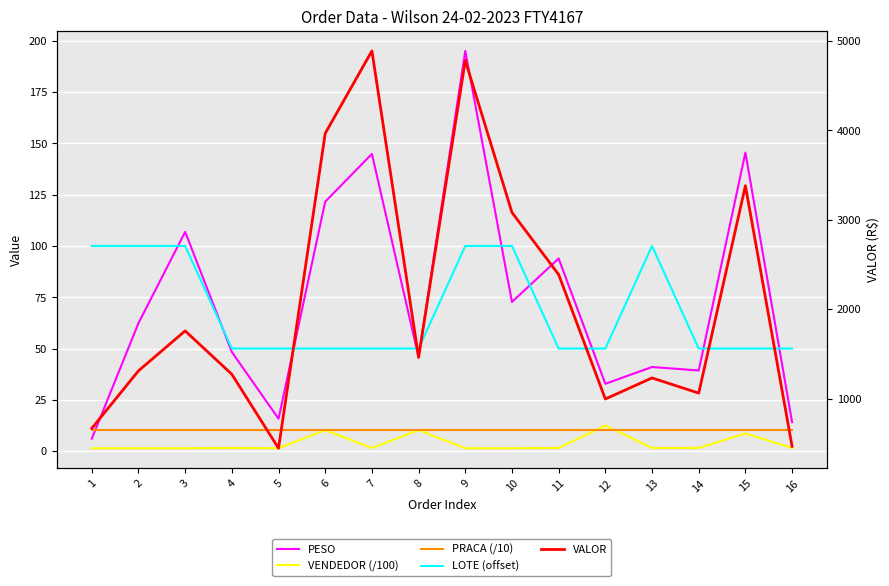

What is the value of the VALOR point at the 5th from the left?

444.2